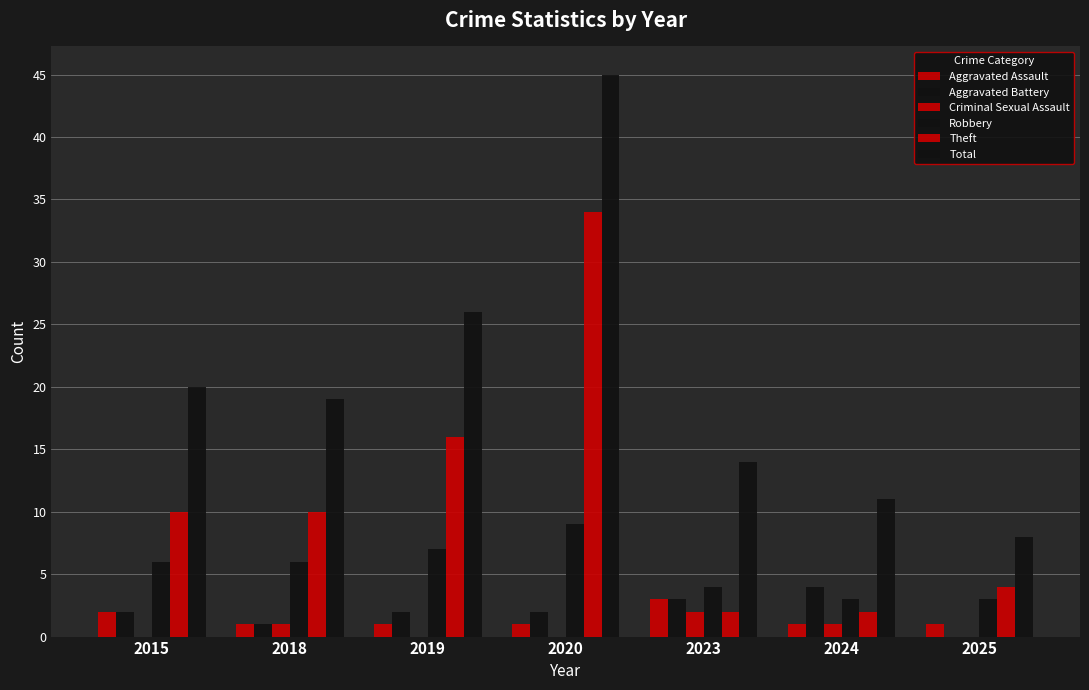

Are the bars horizontal?

No